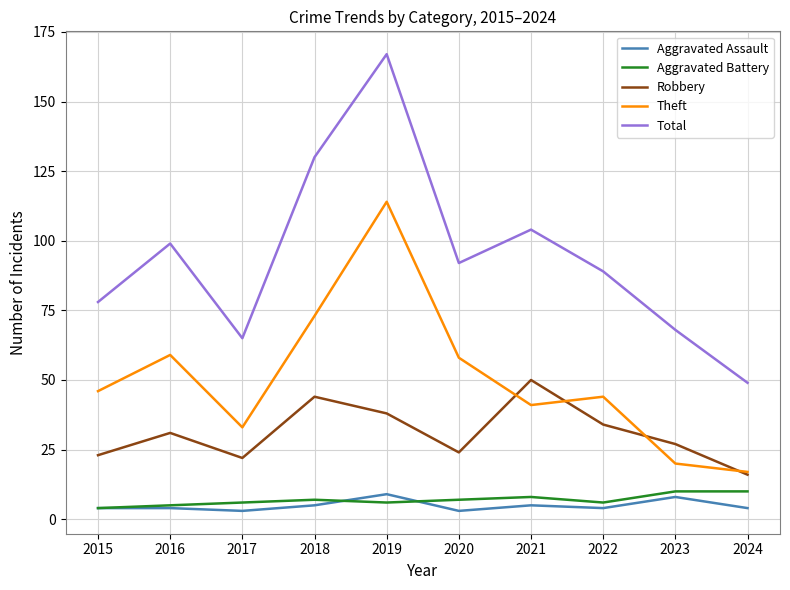

Between 2017 and 2020, which series saw the biggest shift?

Total